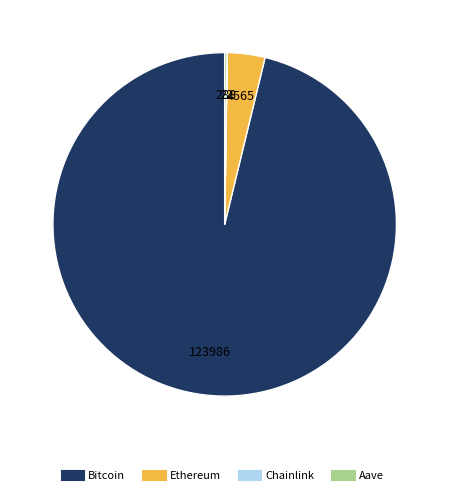

Which slice is the largest?

Bitcoin